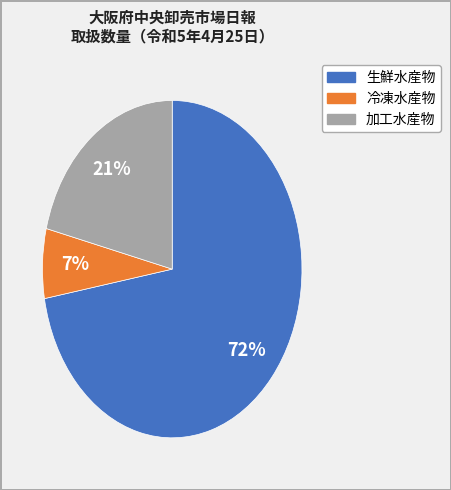

Rank the categories by value from lowest to highest.

冷凍水産物, 加工水産物, 生鮮水産物